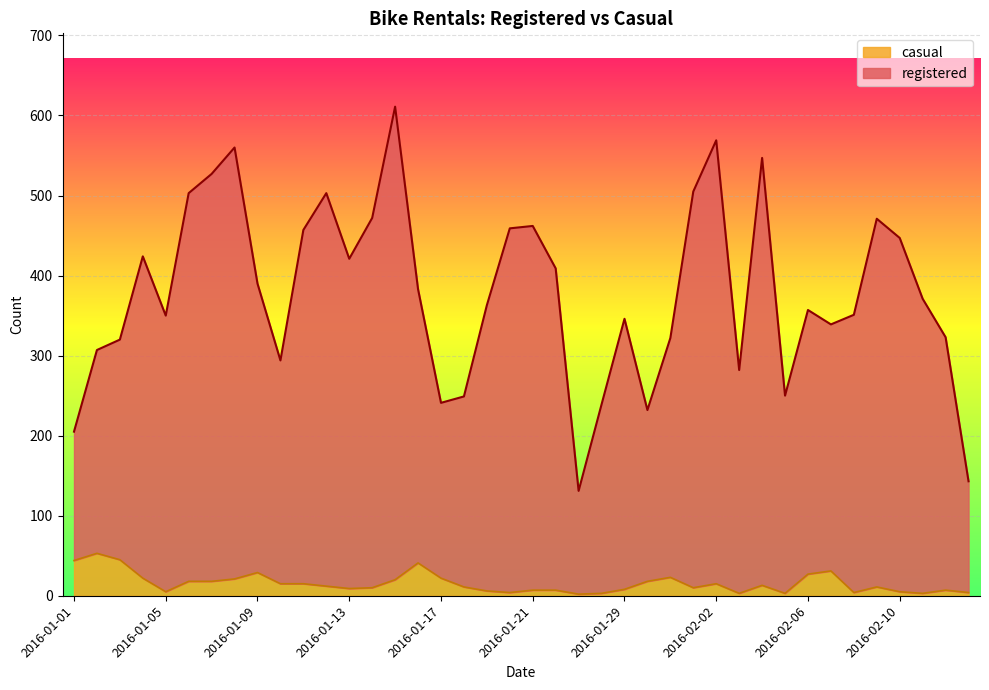

How many data points in registered are above 371?

19